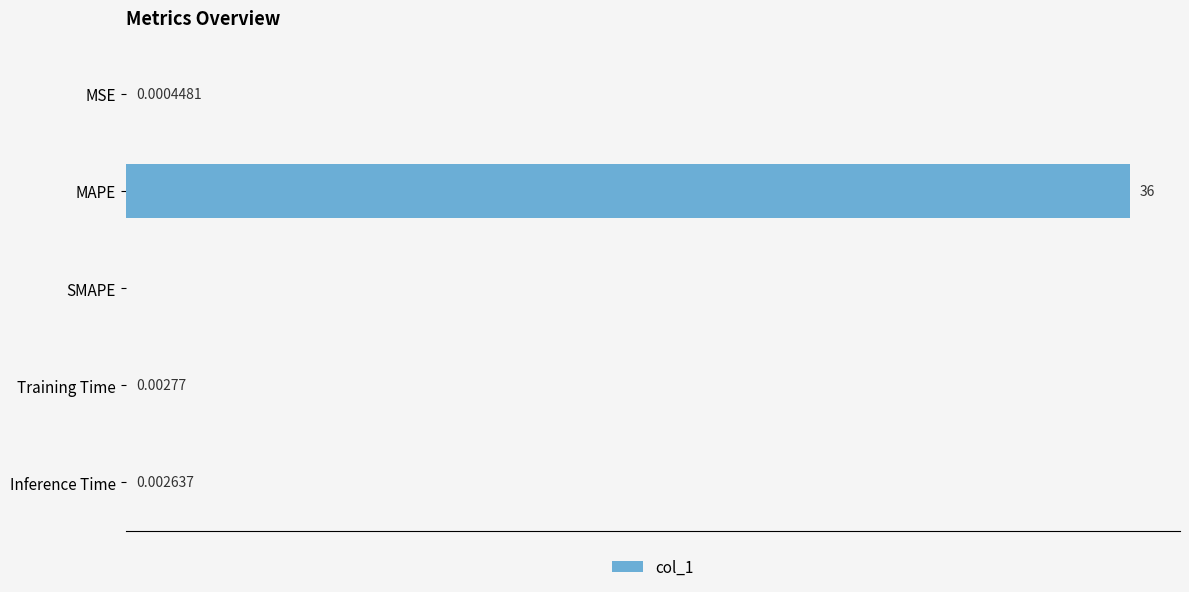

Which has a higher value, Inference Time or SMAPE?

Inference Time